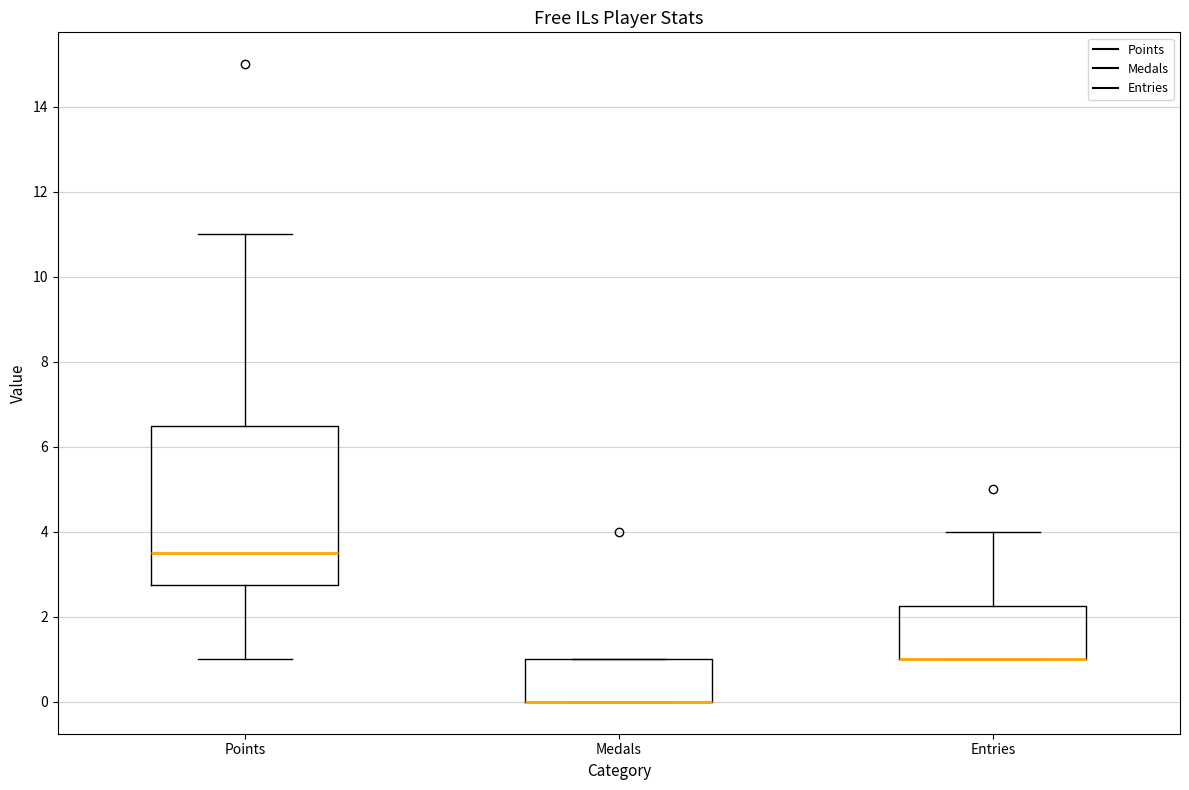

Reading left to right, transcribe this box plot: for each box, give where its median line is, the range the box spans, and where its two whiskers end, as read against the y-axis. The values are not printed on the chart, so give them approximately, as read against the axis.

Points: median 3.6, box 2.8 to 6.6, whiskers 1.0 to 11.0
Medals: median 0.0 (drawn on the box's lower edge), box 0.0 to 1.0, whiskers 0.0 to 1.0
Entries: median 1.0 (drawn on the box's lower edge), box 1.0 to 2.2, whiskers 1.0 to 4.0